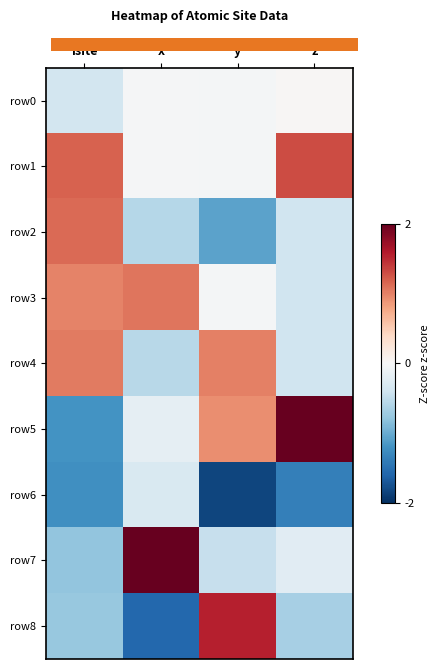

Reading left to right, transcribe all the data shown in this chart.

row0: isite=-0.4	x=-0.0	y=-0.0	z=0.0
row1: isite=1.2	x=-0.0	y=-0.0	z=1.3
row2: isite=1.1	x=-0.6	y=-1.1	z=-0.4
row3: isite=1.0	x=1.1	y=-0.0	z=-0.4
row4: isite=1.0	x=-0.6	y=1.0	z=-0.4
row5: isite=-1.2	x=-0.2	y=0.9	z=2.1
row6: isite=-1.2	x=-0.3	y=-1.8	z=-1.4
row7: isite=-0.8	x=2.2	y=-0.5	z=-0.2
row8: isite=-0.8	x=-1.6	y=1.5	z=-0.7